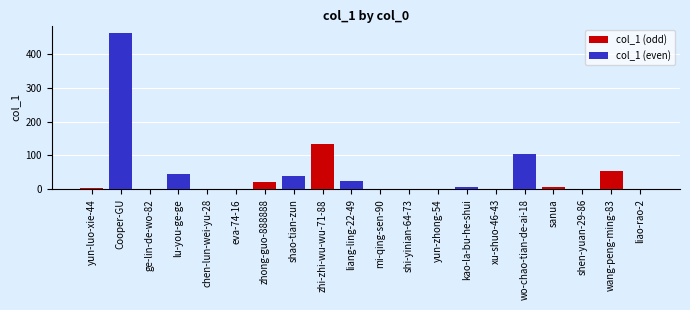

Which series has the largest total across all categories?

col_1 (even)